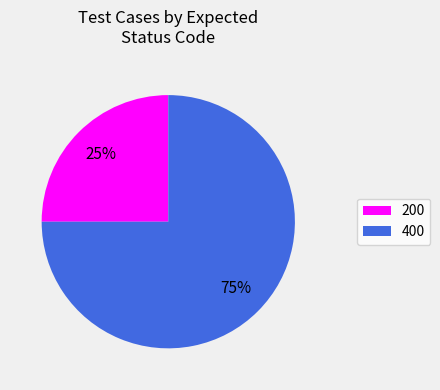

Does 400 represent more than half of the total?

Yes